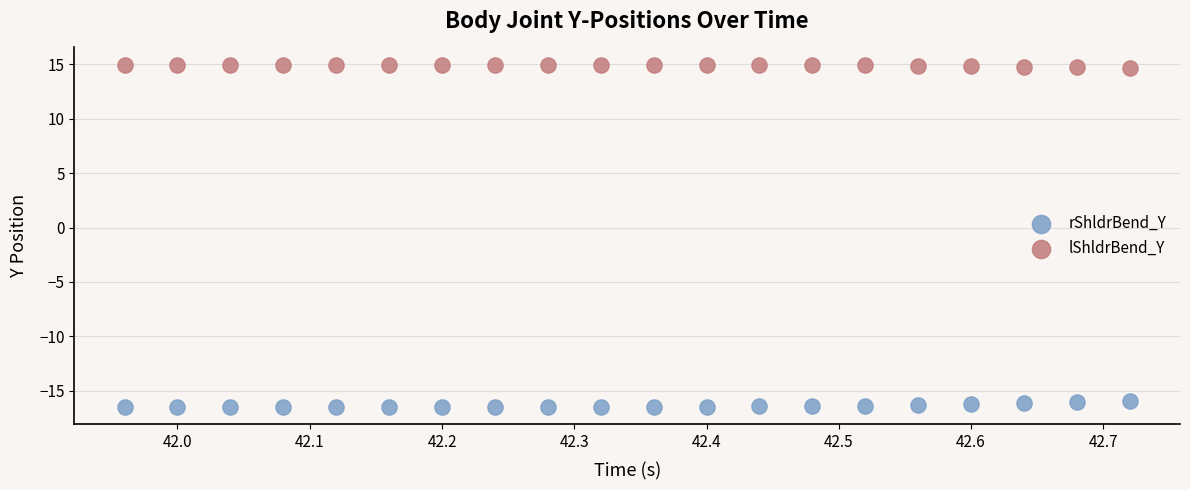

Which series contains the lowest Y value?

rShldrBend_Y